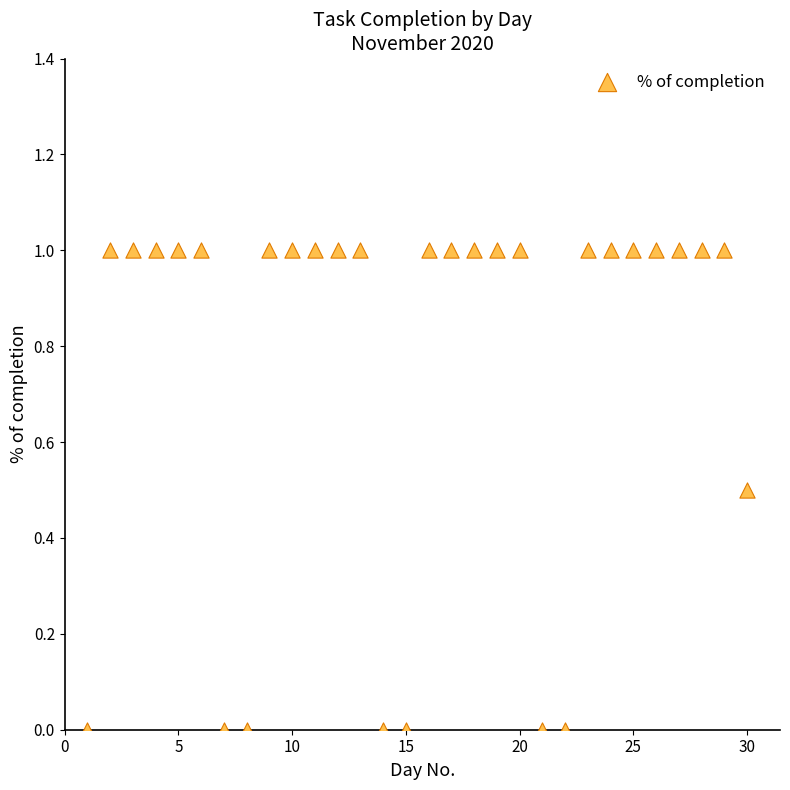

What is the range of Y values (max minus min)?

1.0